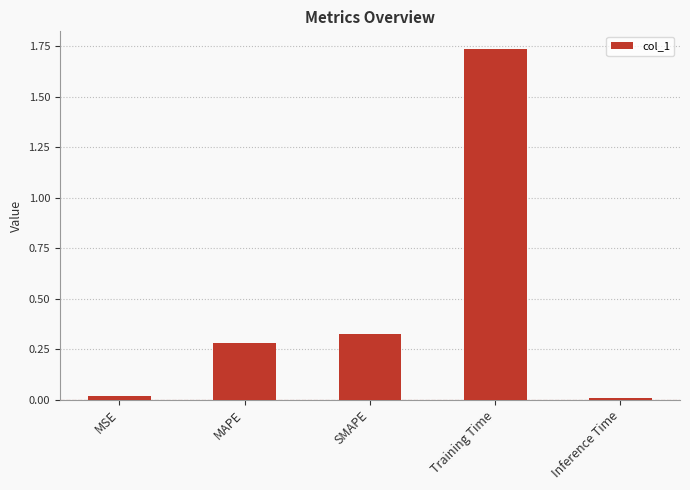

How many data points does each series have?

5